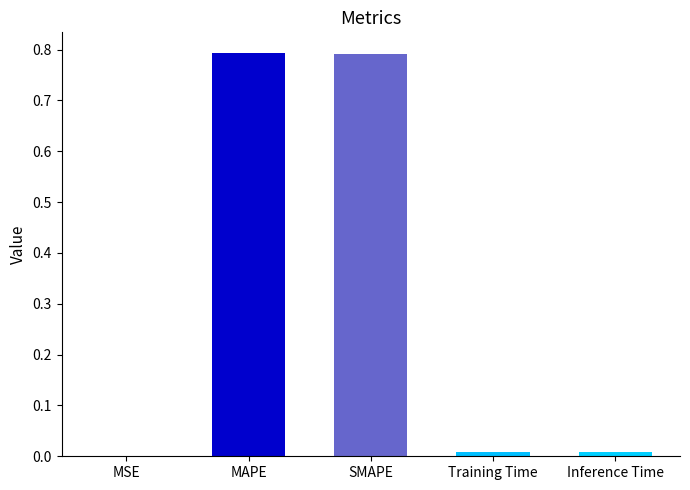

What is the sum of all values?

1.6